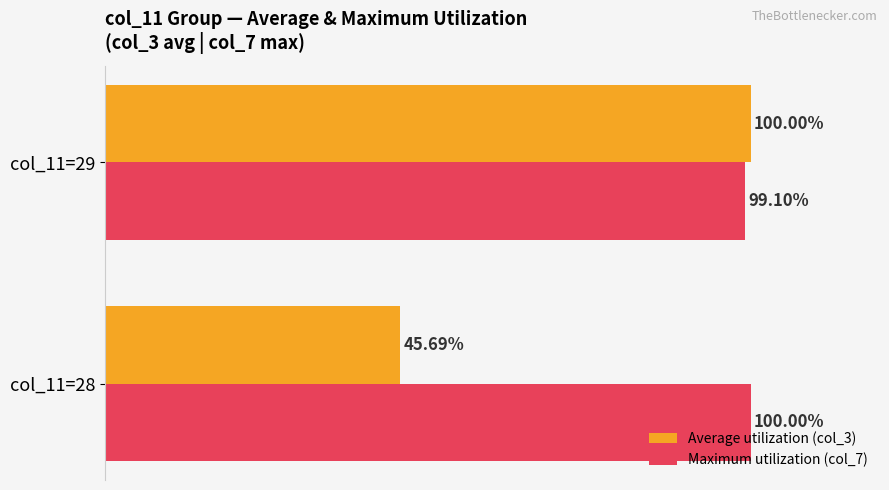

Which series has the widest spread of values?

Average utilization (col_3)